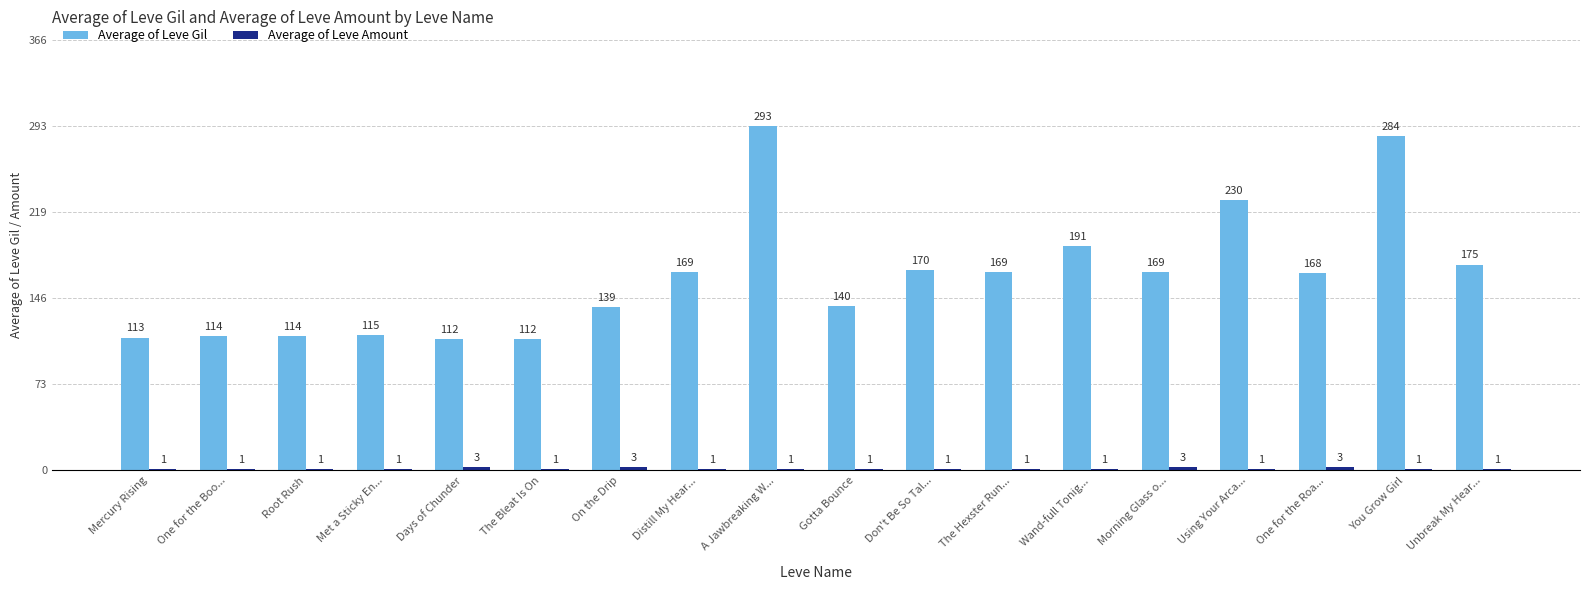

Between On the Drip and One for the Roa..., which series saw the biggest shift?

Average of Leve Gil